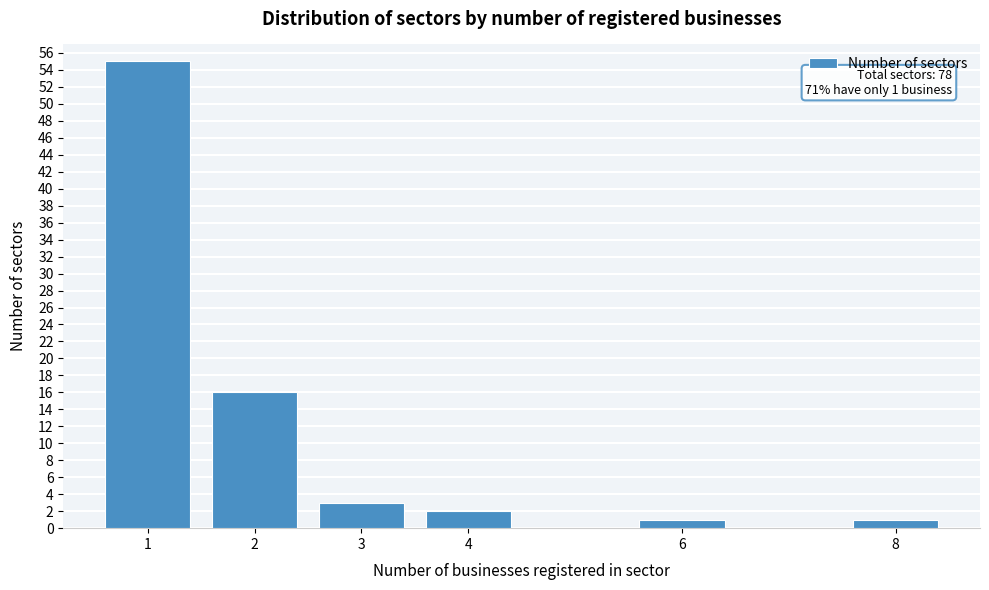

Reading right to left, extract all data points from this chart.

1	1	2	3	16	55